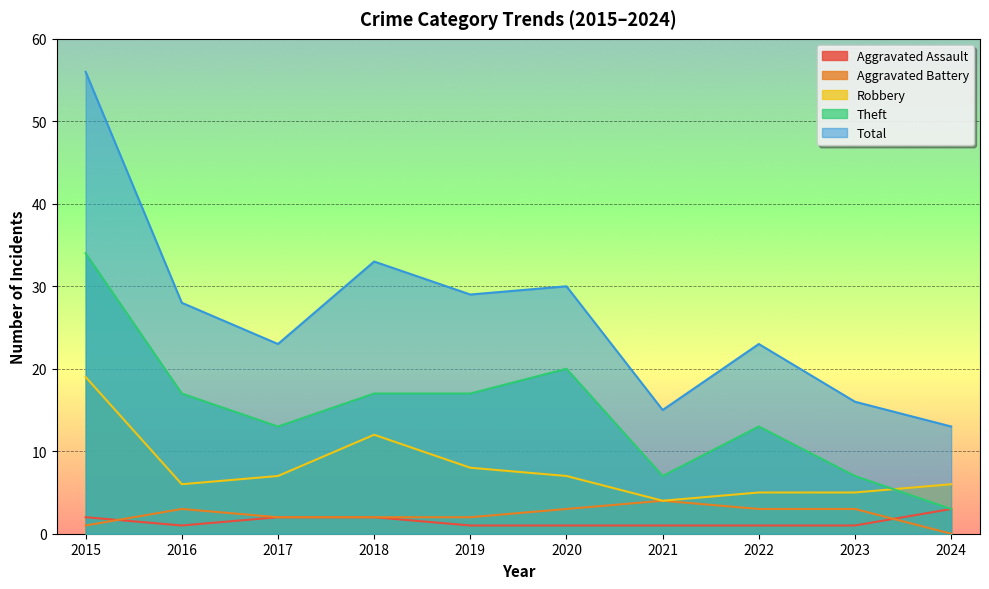

At which label does Total first exceed 28?

2015